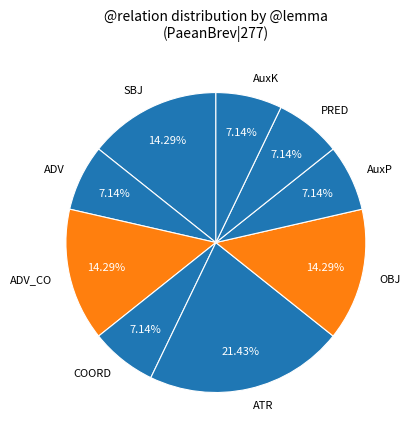

Which category has the biggest portion of the pie?

ATR